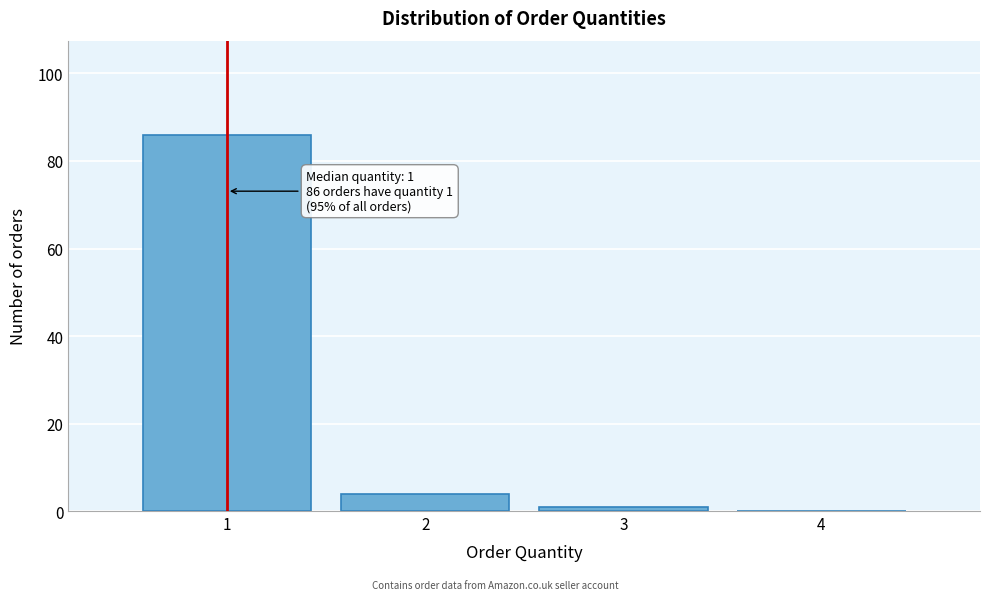

Which range on the x-axis has the tallest bar?

0.5 to 1.5